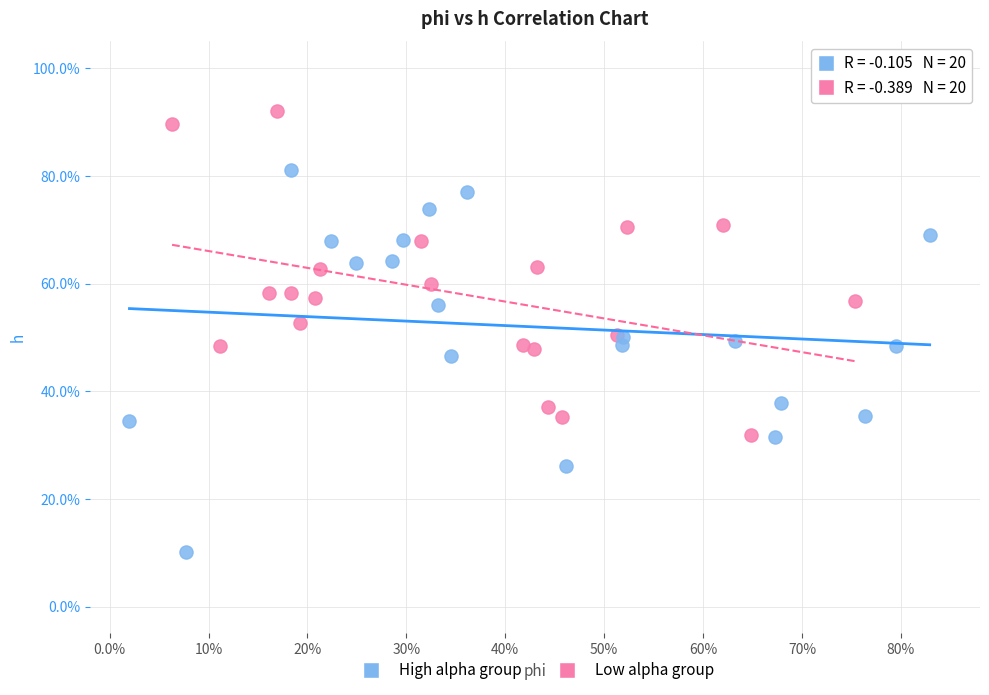

Which series reaches the maximum Y coordinate?

Low alpha group